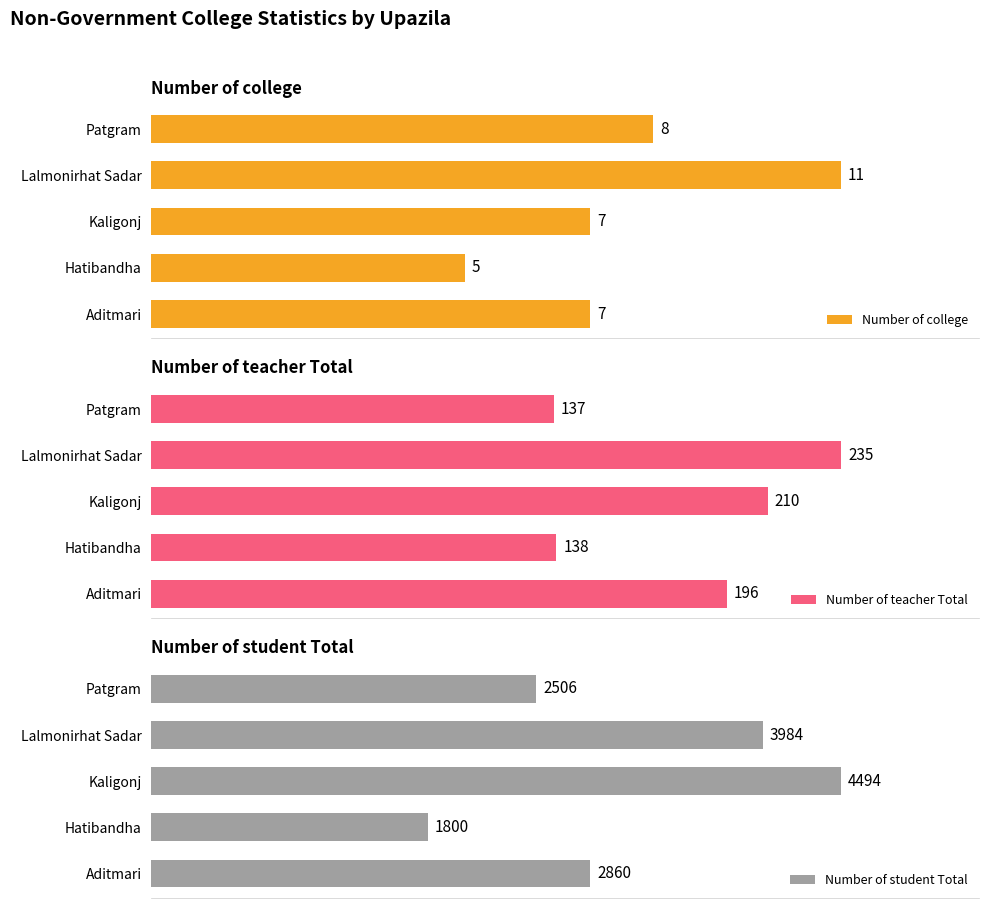

Reading left to right, what are all the values shown in this chart?

Number of college: 7	5	7	11	8
Number of teacher Total: 196	138	210	235	137
Number of student Total: 2860	1800	4494	3984	2506